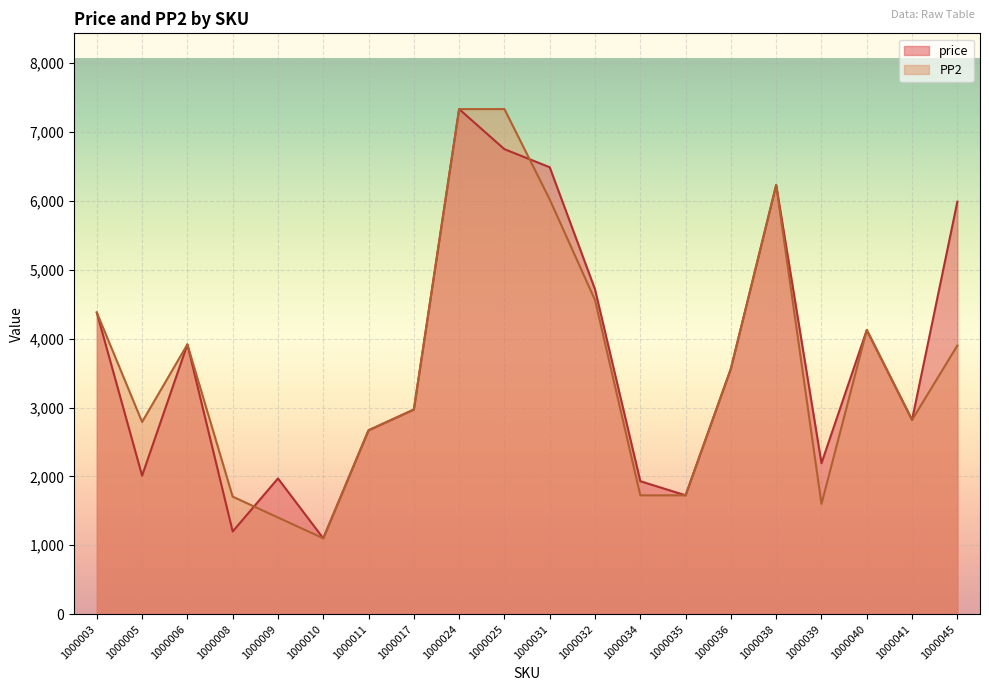

Is it true that price equals 1567 at 1000040?

False